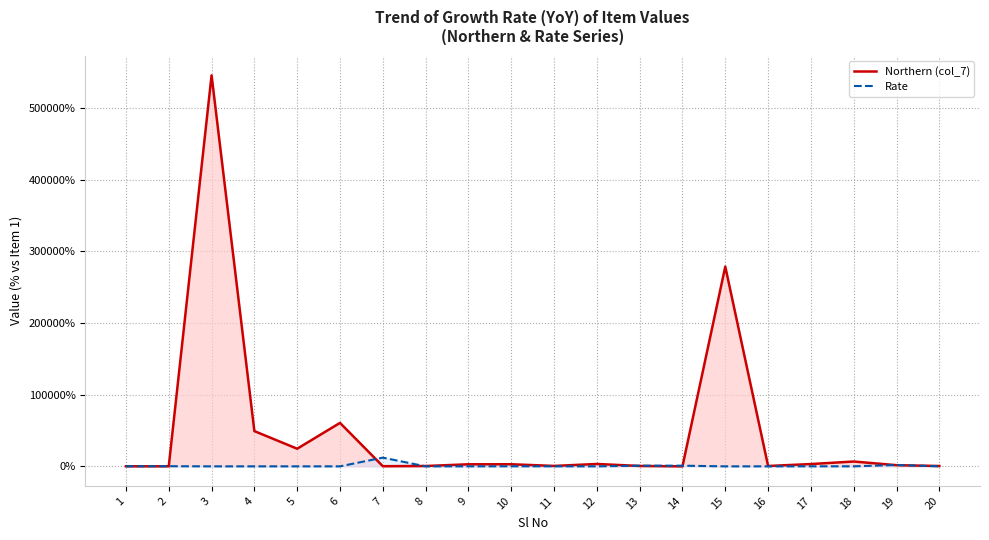

Is the value of Northern (col_7) at 19 greater than the value of Rate at 19?

No